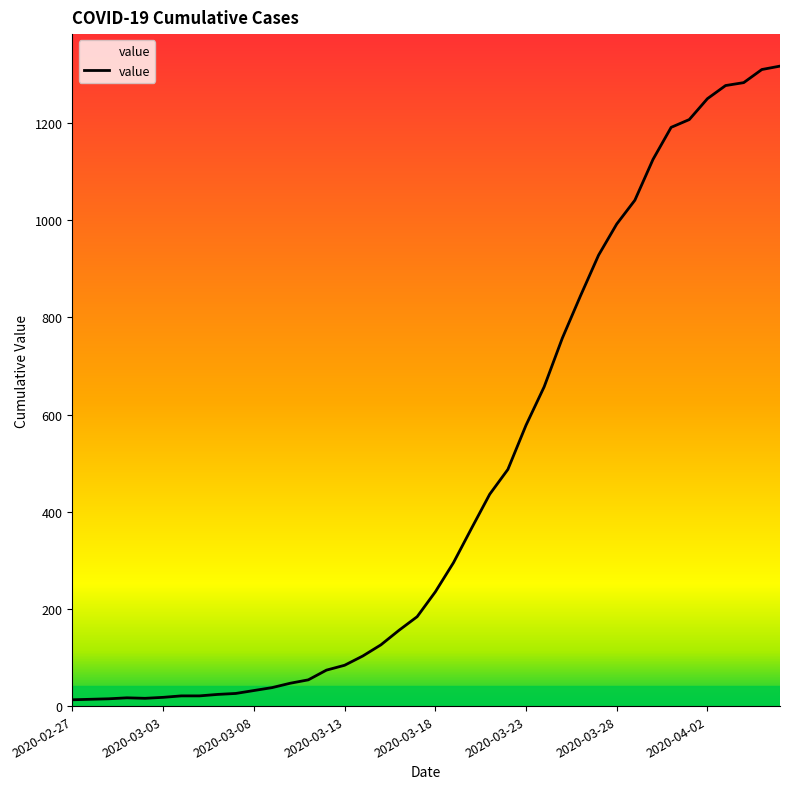

What is the greatest value displayed?

1317